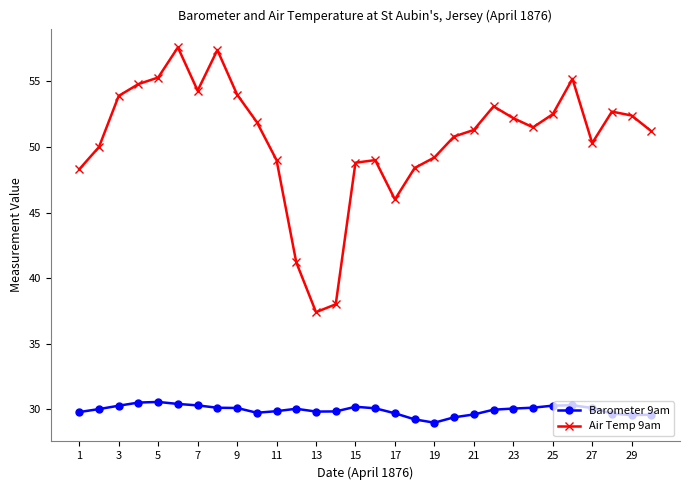

What is the value of the Air Temp 9am point at the 21st from the left?

51.3